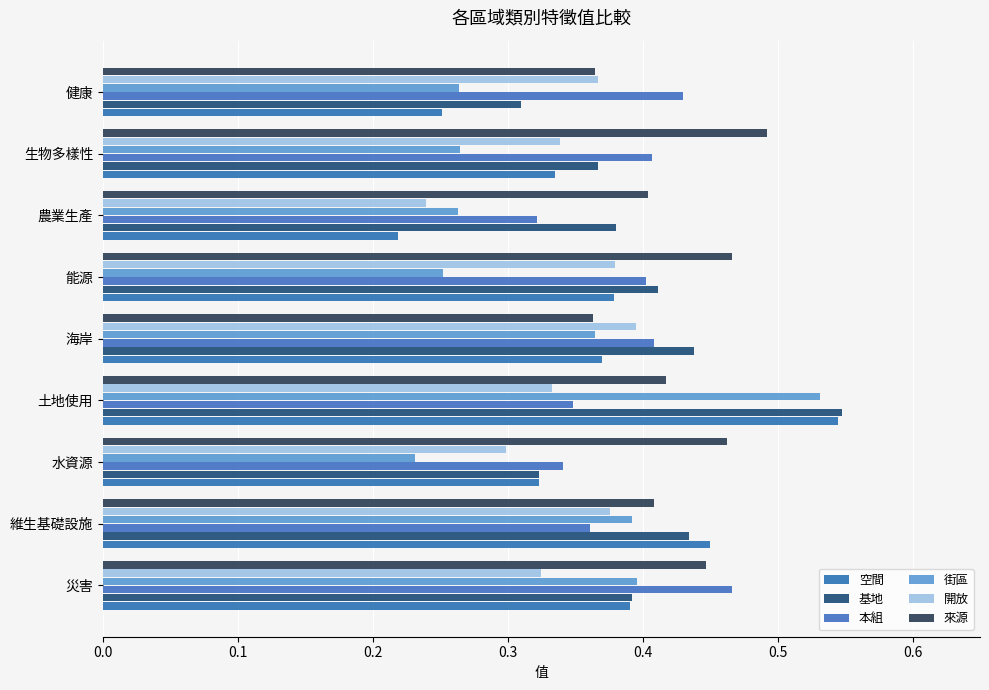

How many distinct data groups are displayed?

6